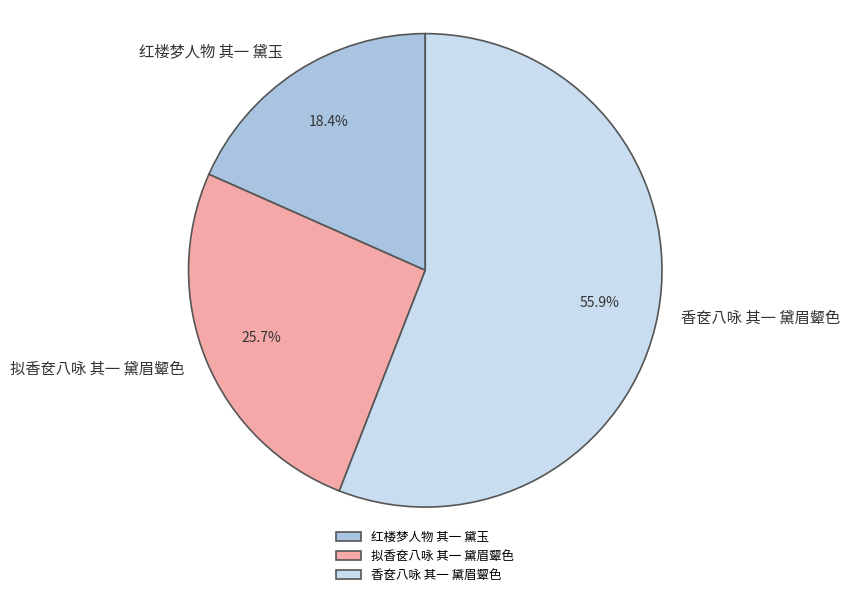

What is the majority slice?

香奁八咏 其一 黛眉颦色